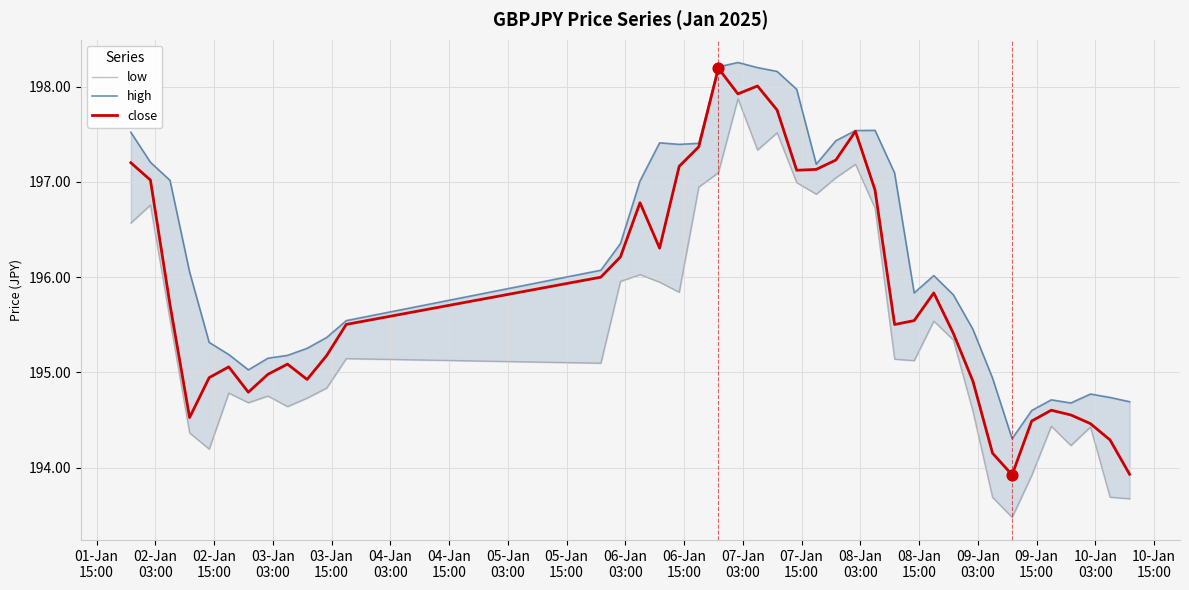

Which series contains the lowest Y value?

low